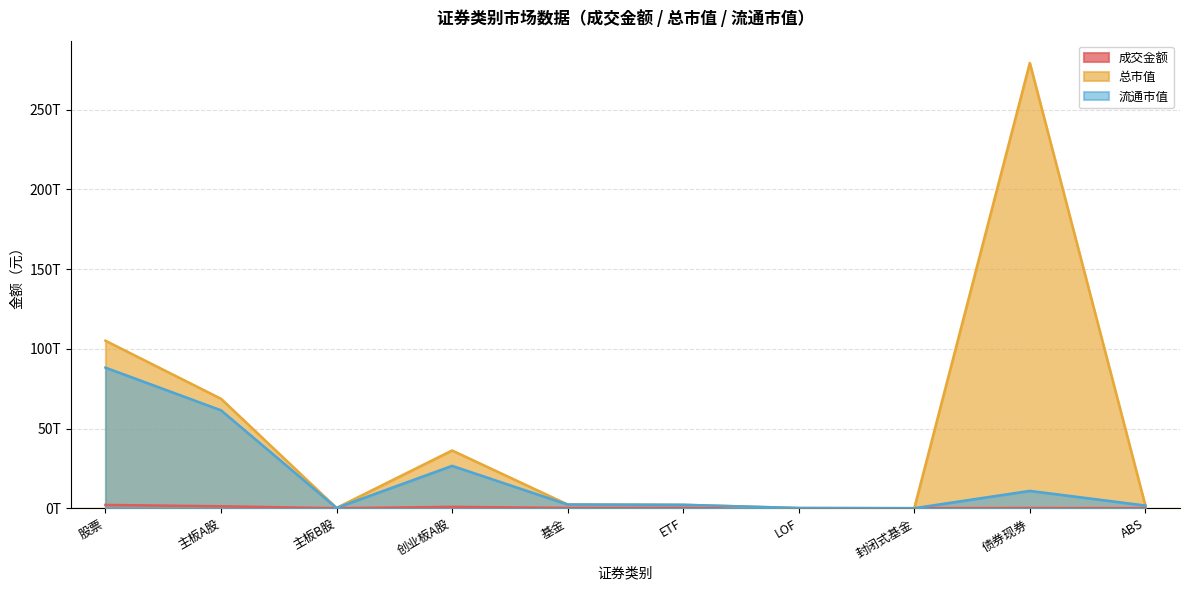

At which category does 总市值 reach its first local peak?

创业板A股